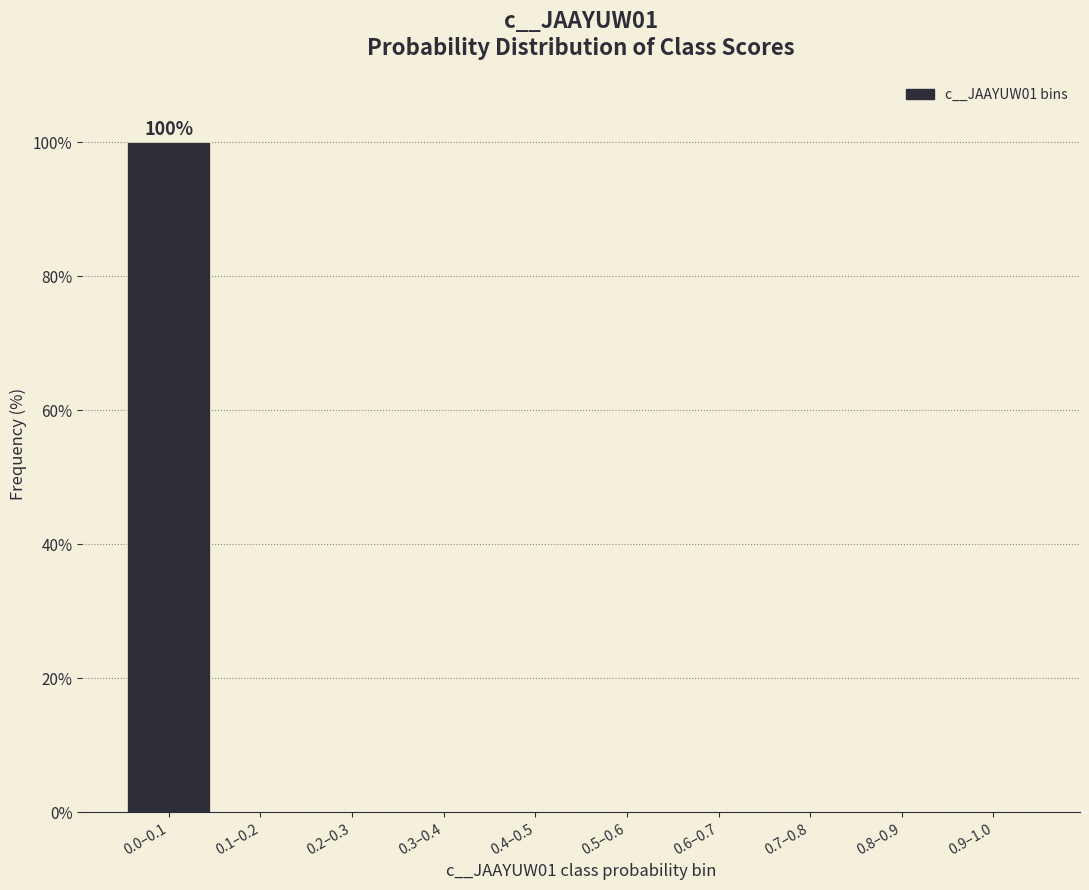

What is the sum of all values?

100